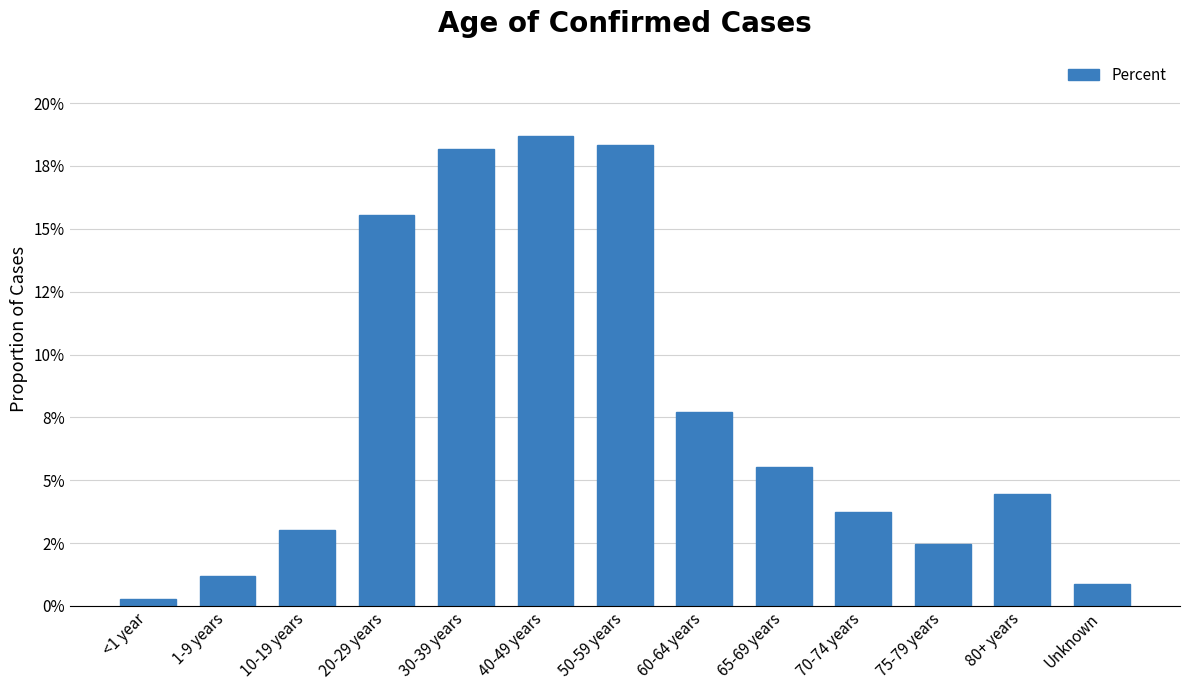

At which category does the chart reach its minimum across all series?

<1 year